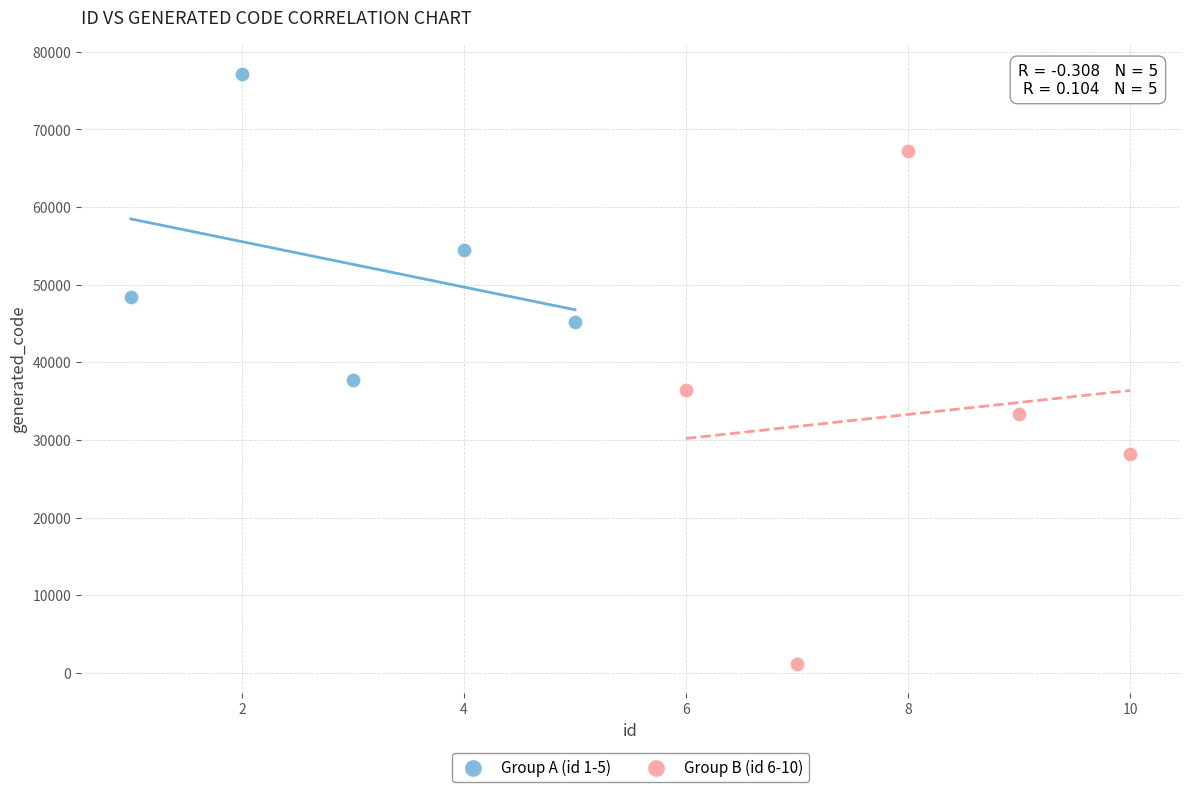

Which series reaches the maximum Y coordinate?

Group A (id 1-5)